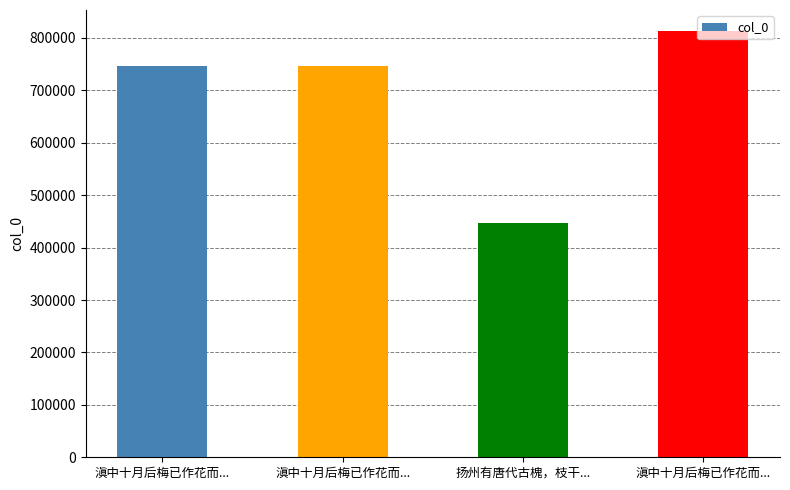

Are the bars grouped side by side (vs. stacked)?

No